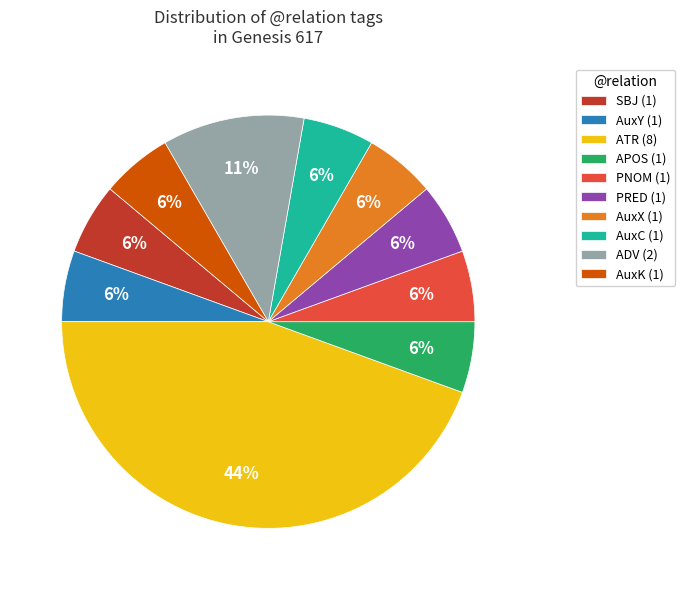

What is the largest slice in the pie chart?

ATR (8)